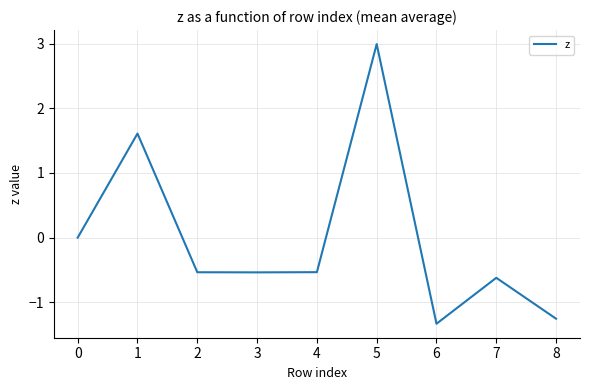

Is it true that the value at 5 is 1.4?

False